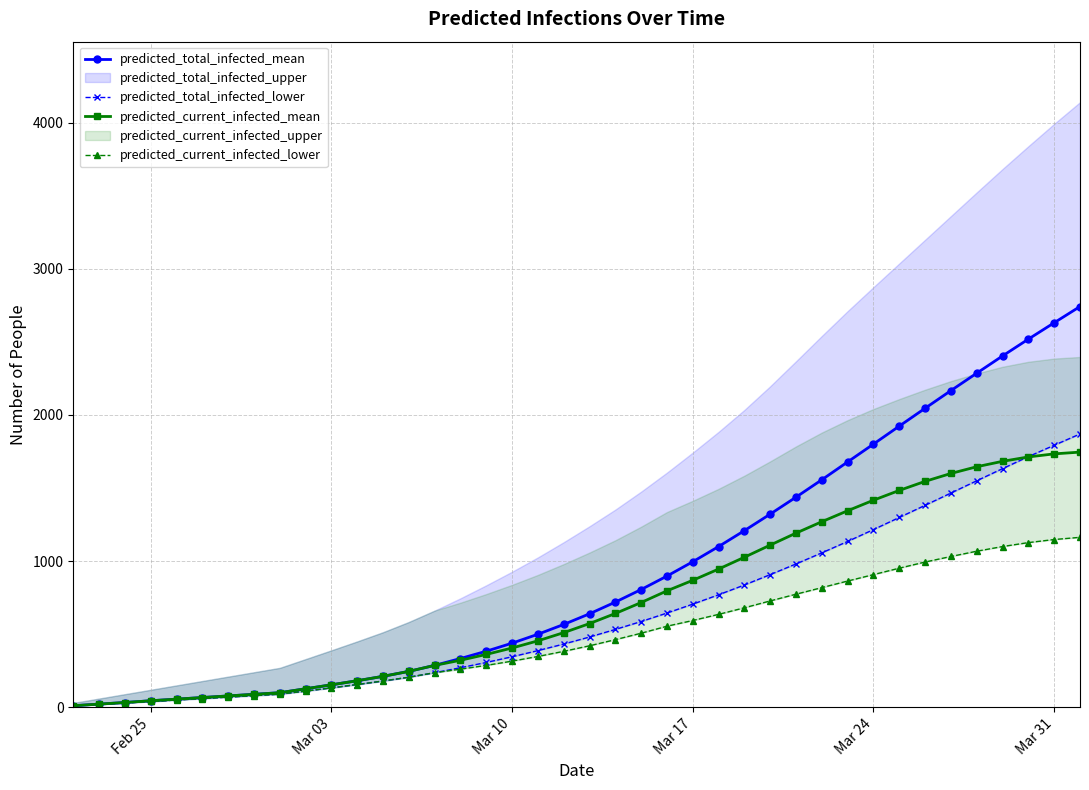

Is the value of predicted_current_infected_mean at Mar 31 greater than the value of predicted_total_infected_mean at Feb 25?

Yes